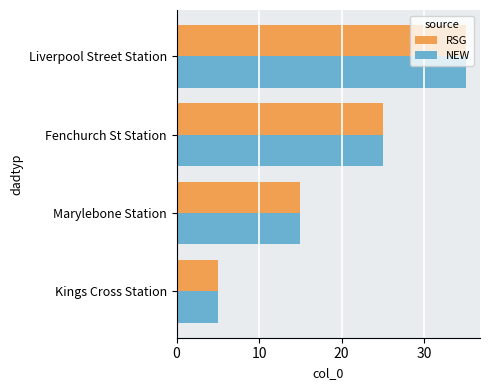

Read the RSG value at Liverpool Street Station.

35